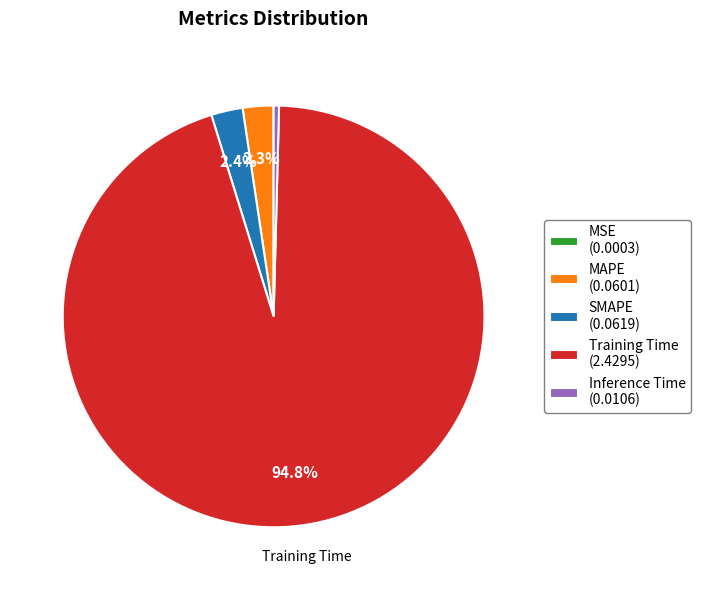

Which category accounts for the majority?

Training Time